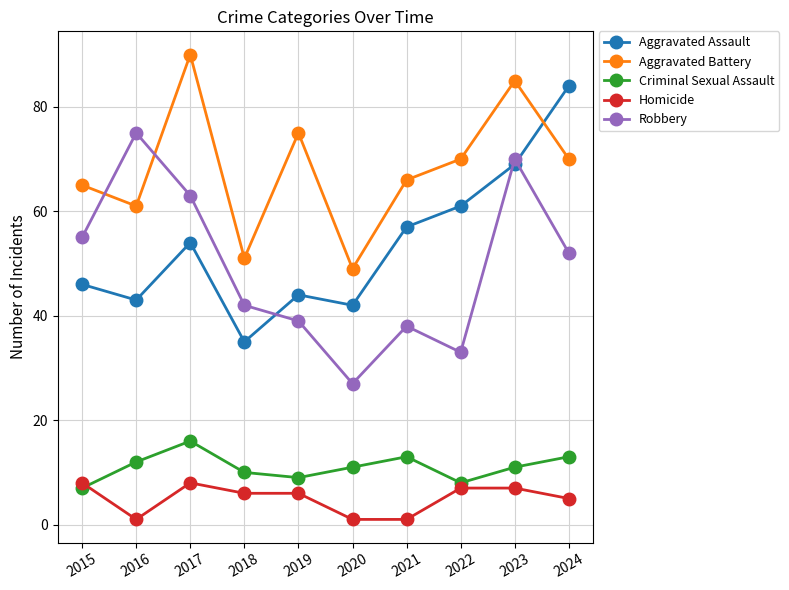

What is the value of the Robbery point at the 2nd from the left?

75